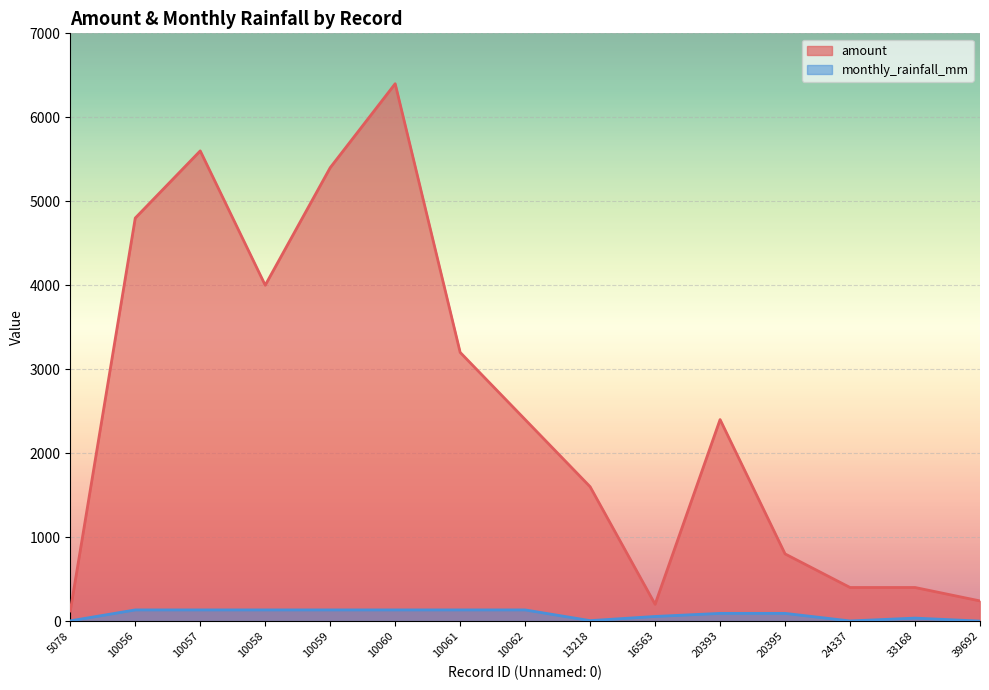

True or false: amount and monthly_rainfall_mm intersect in this chart.

False